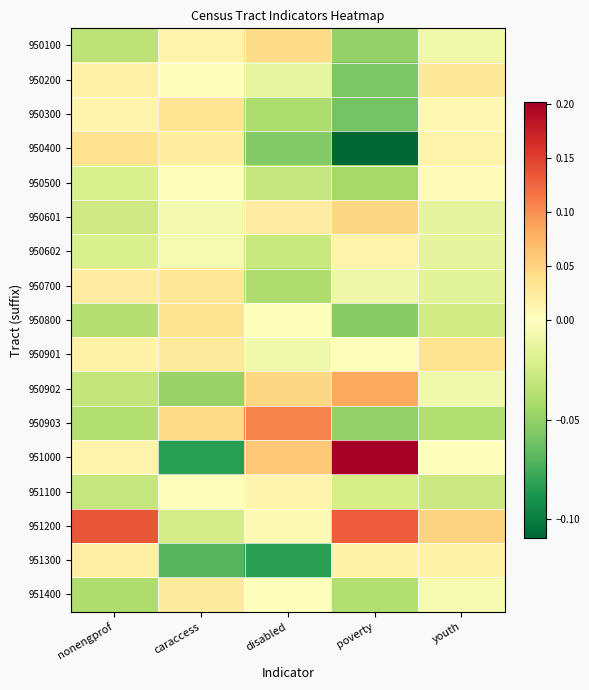

Rank the series at poverty from highest to lowest value.

951000, 951200, 950902, 950601, 951300, 950602, 950901, 950700, 951100, 951400, 950500, 950100, 950903, 950800, 950200, 950300, 950400